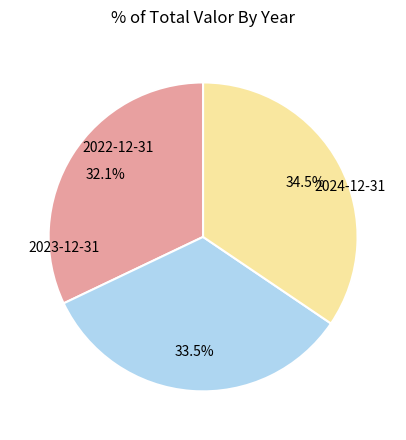

Rank the categories by value from lowest to highest.

2022-12-31, 2023-12-31, 2024-12-31